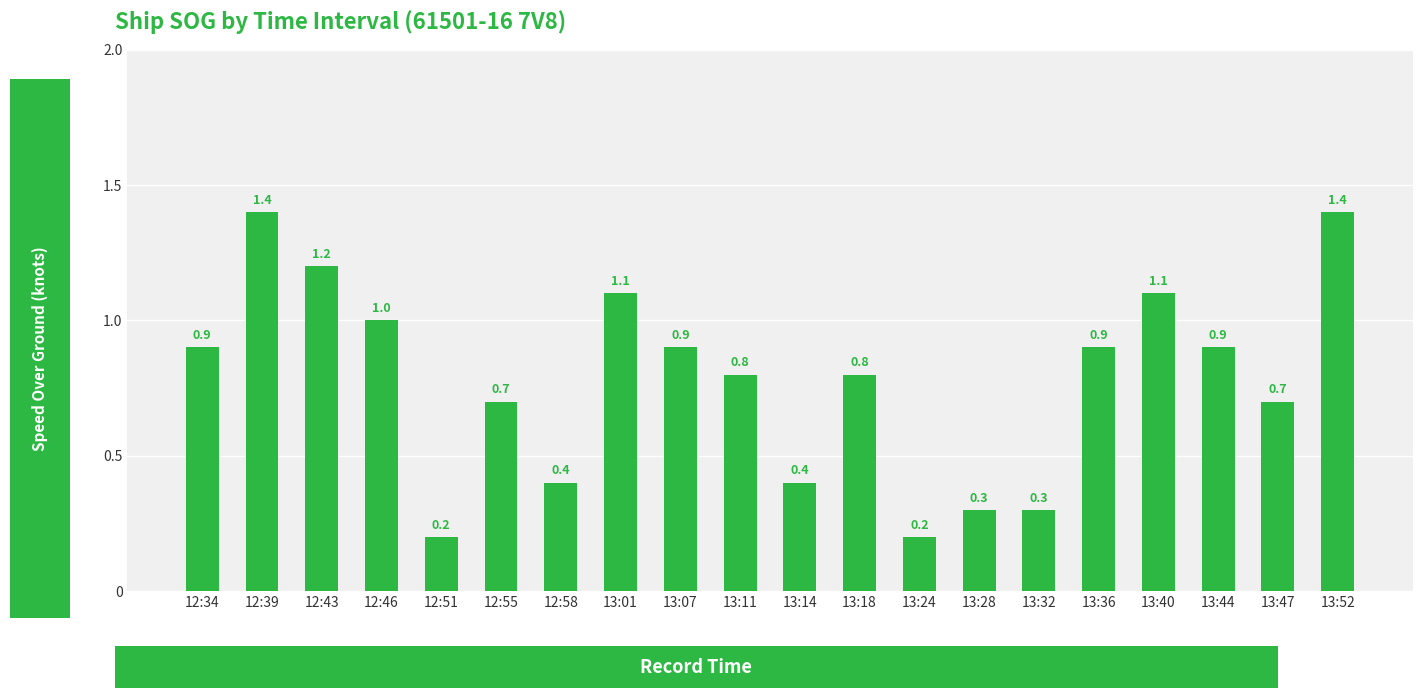

What is the label of the 12th bar from the right?

13:07